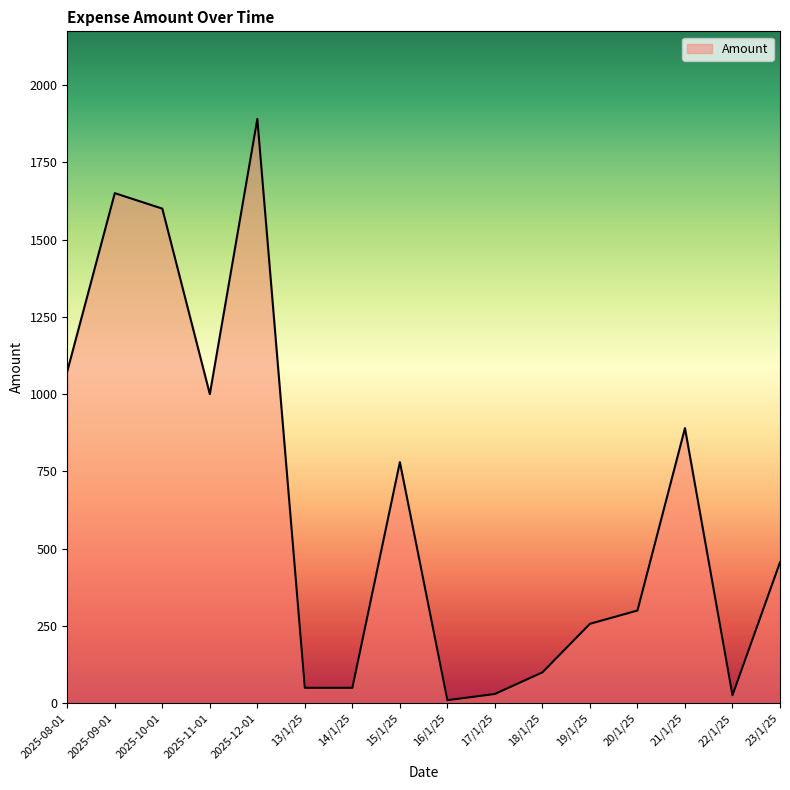

Is it true that the value at 23/1/25 is 155?

False